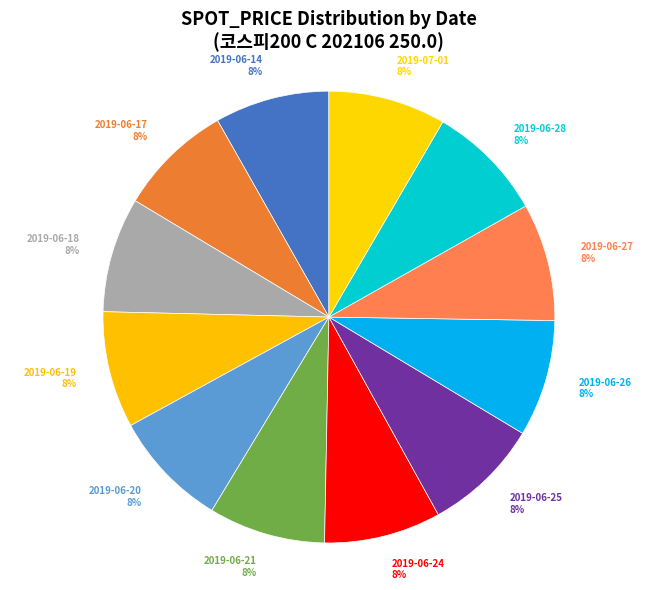

Approximately how many times larger is the value at 2019-07-01 compared to 2019-06-18?

1.0